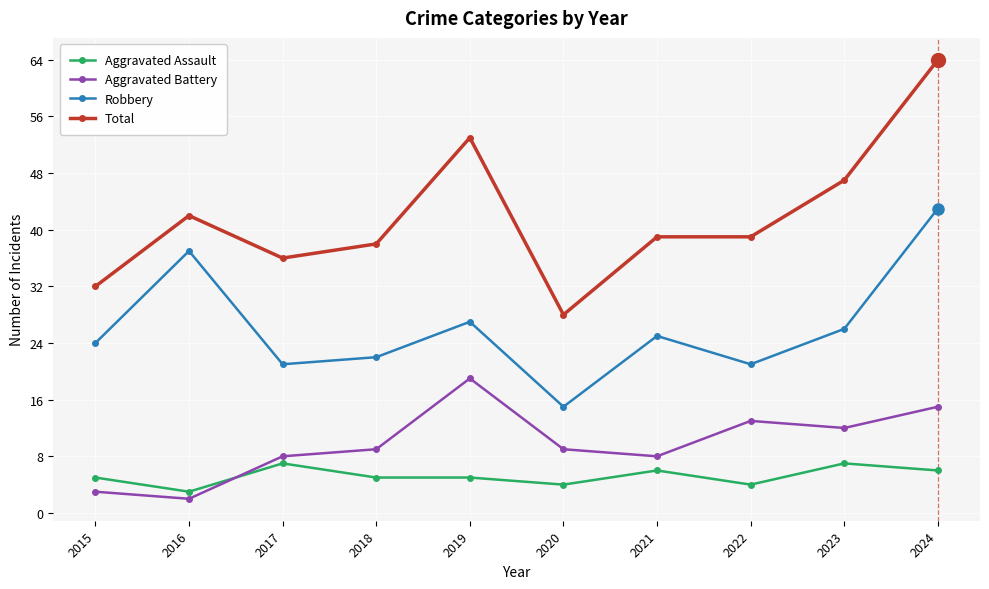

Reading left to right, what are all the values shown in this chart?

Aggravated Assault: 5	3	7	5	5	4	6	4	7	6
Aggravated Battery: 3	2	8	9	19	9	8	13	12	15
Robbery: 24	37	21	22	27	15	25	21	26	43
Total: 32	42	36	38	53	28	39	39	47	64